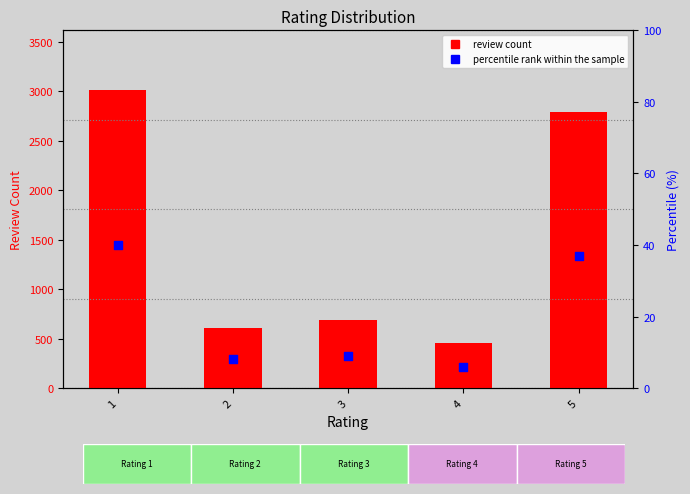

Is the value of percentile rank within the sample at 2 greater than the value of review count at 2?

No